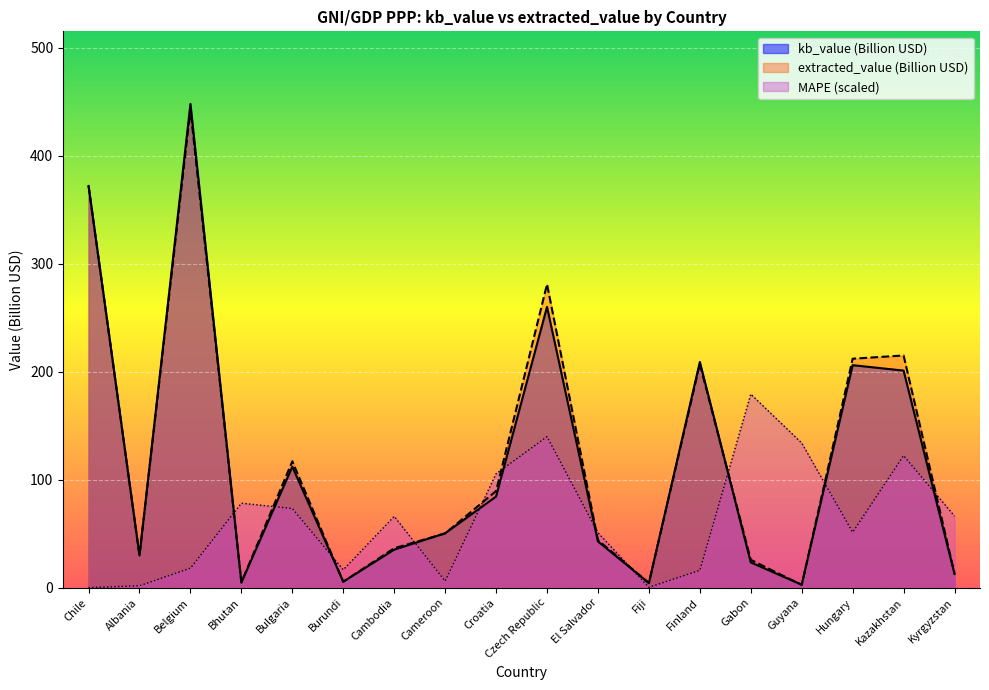

The extracted_value series shows 447.8 at Czech Republic. True or false?

False